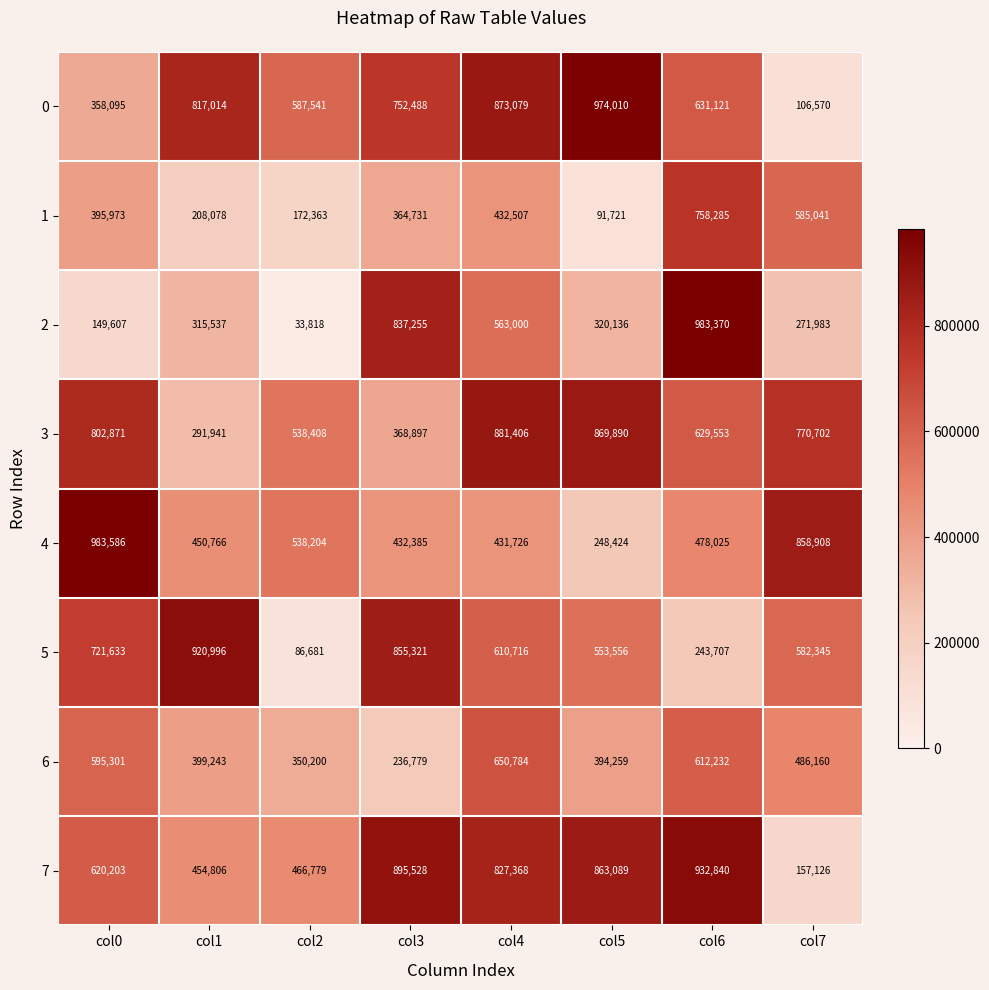

What is the difference between the 3 values at col4 and col3?

512509